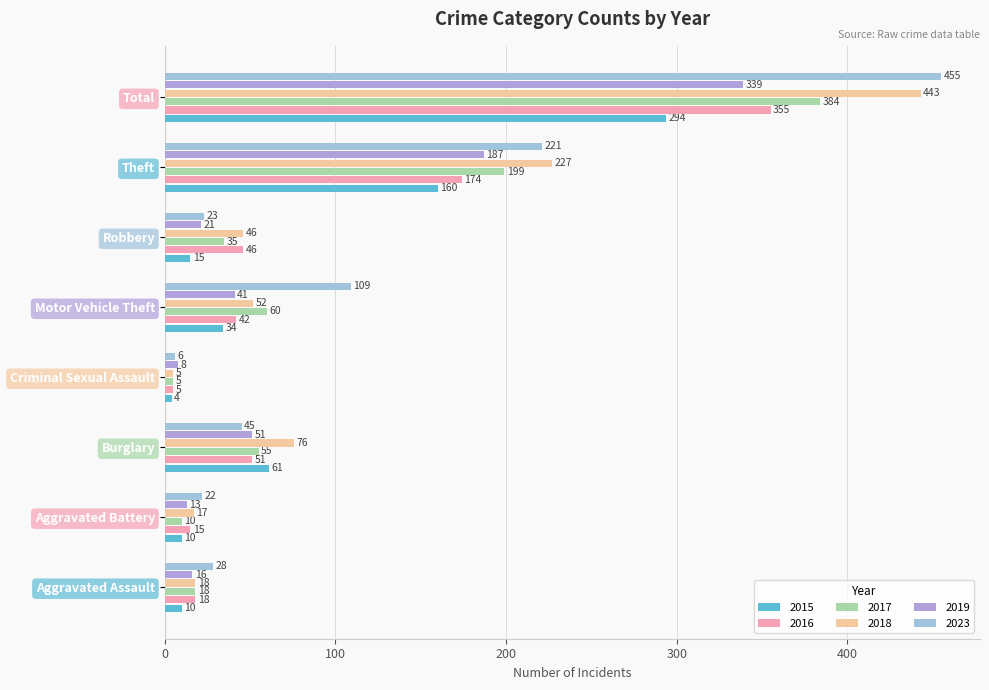

How many series are shown in this chart?

6